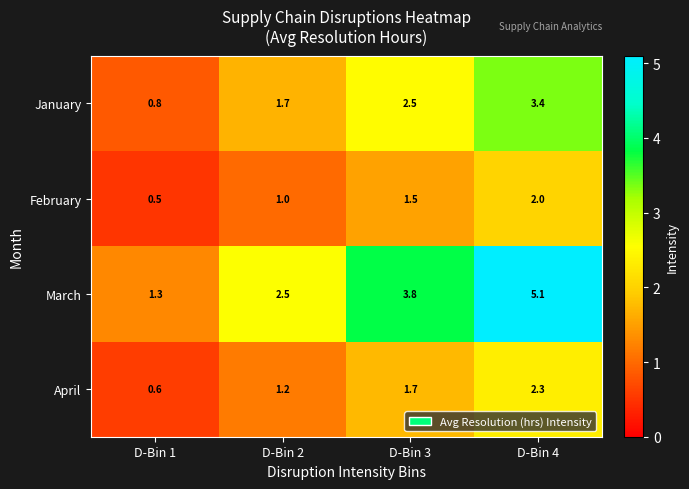

Reading left to right, extract all data points from this chart.

January: D-Bin 1=0.8	D-Bin 2=1.7	D-Bin 3=2.5	D-Bin 4=3.4
February: D-Bin 1=0.5	D-Bin 2=1.0	D-Bin 3=1.5	D-Bin 4=2.0
March: D-Bin 1=1.3	D-Bin 2=2.5	D-Bin 3=3.8	D-Bin 4=5.1
April: D-Bin 1=0.6	D-Bin 2=1.2	D-Bin 3=1.7	D-Bin 4=2.3